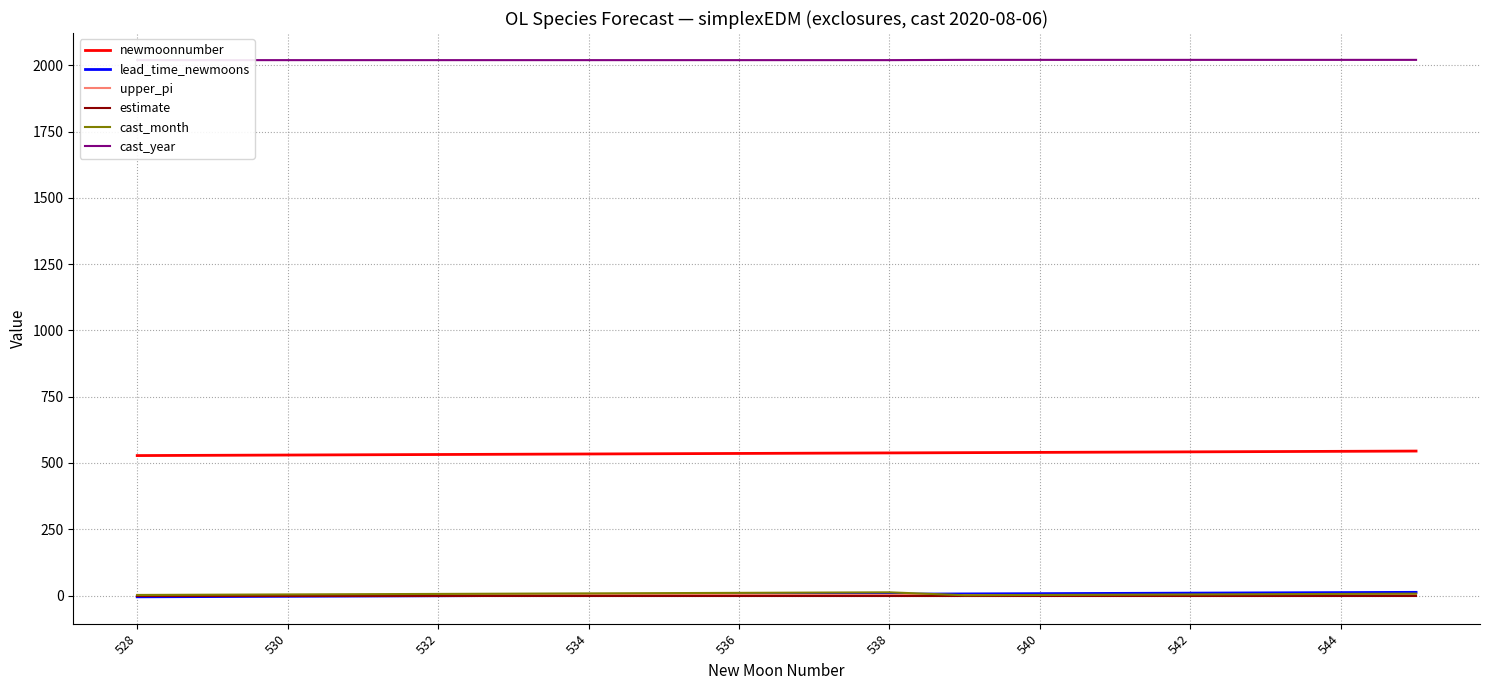

The value of newmoonnumber at 530 is 872.4. True or false?

False